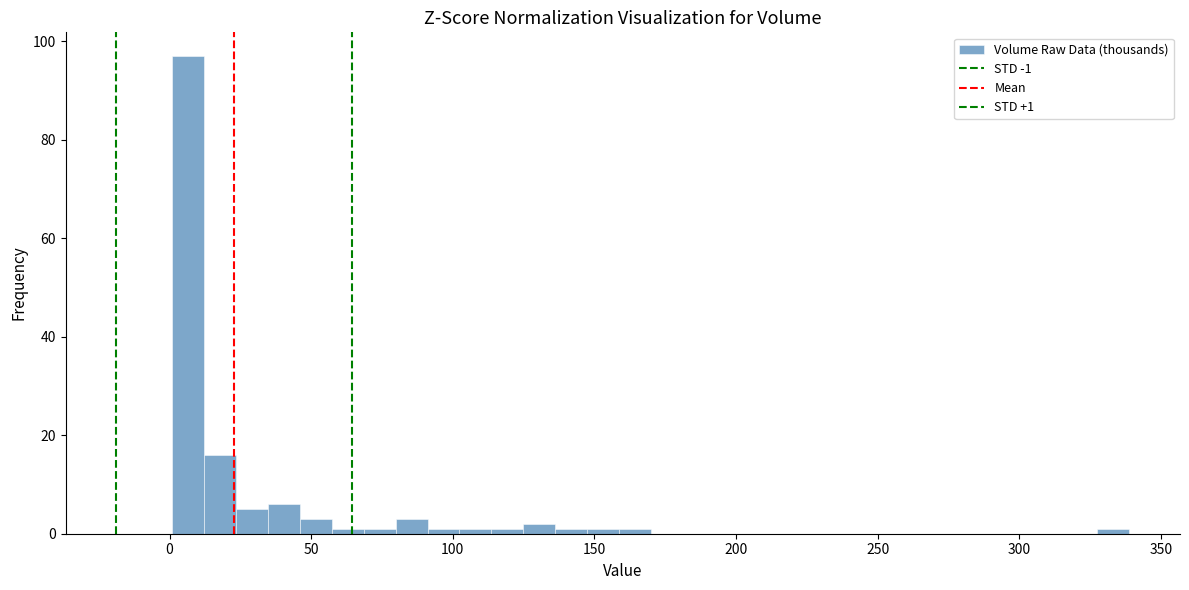

Around what value on the x-axis is the tallest bar? Give the approximate position of its centre, as read against the axis.

5